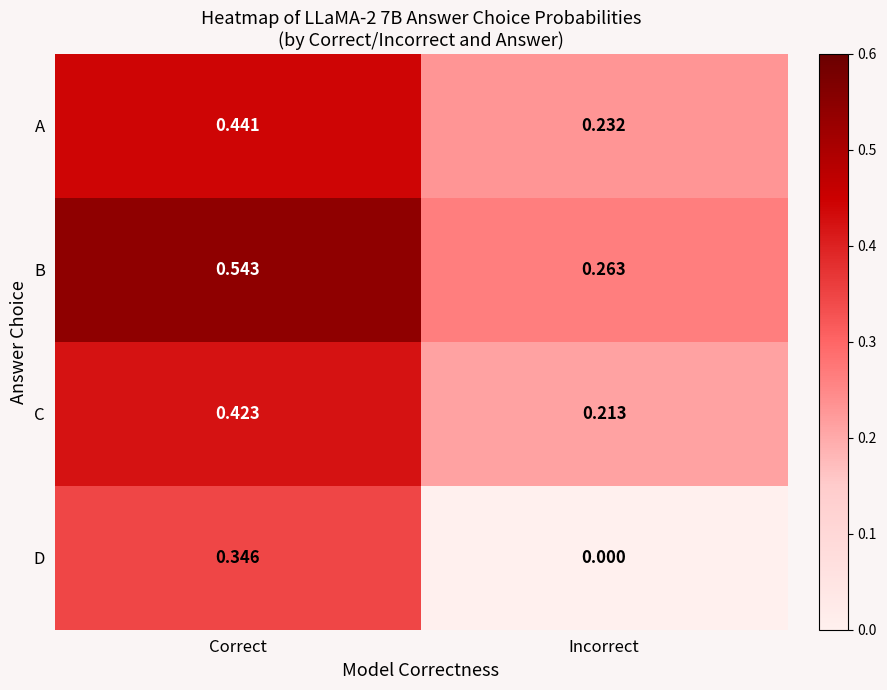

Which series has the largest range (max minus min)?

D